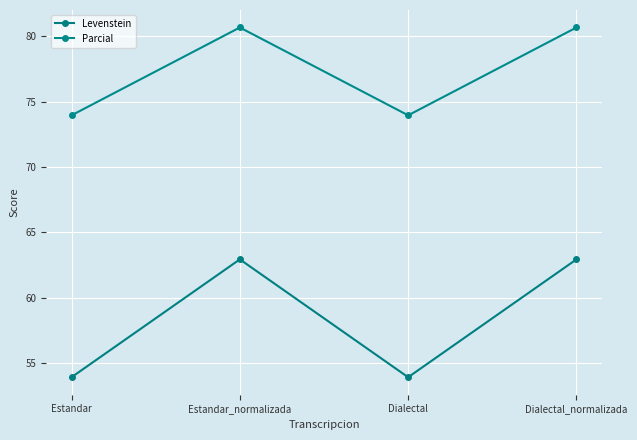

What is the value of the Levenstein point at the 3rd from the left?

53.9